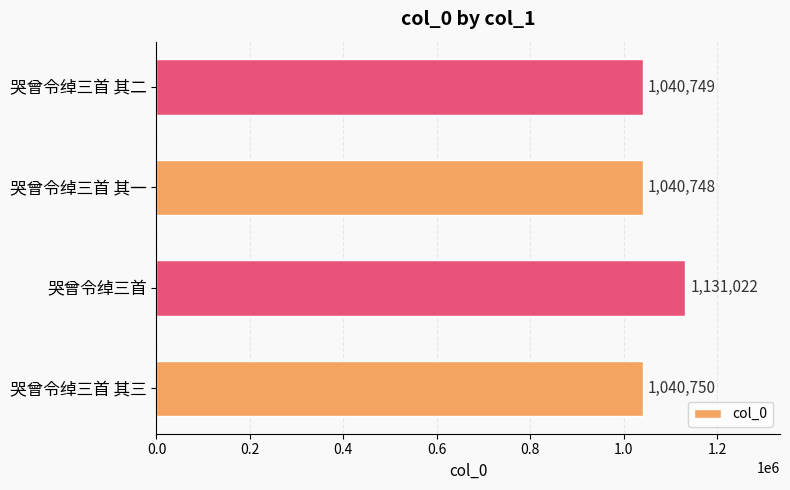

Reading bottom to top, list all the values displayed in this chart.

1040750	1131022	1040748	1040749